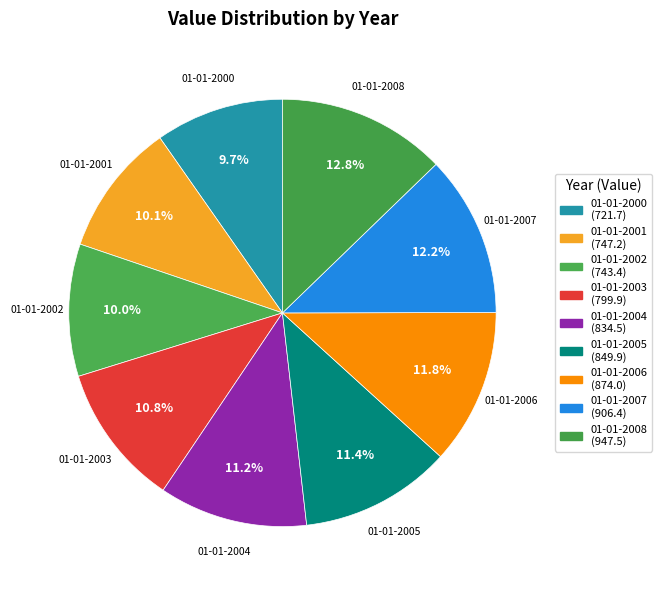

What is the largest slice in the pie chart?

01-01-2008